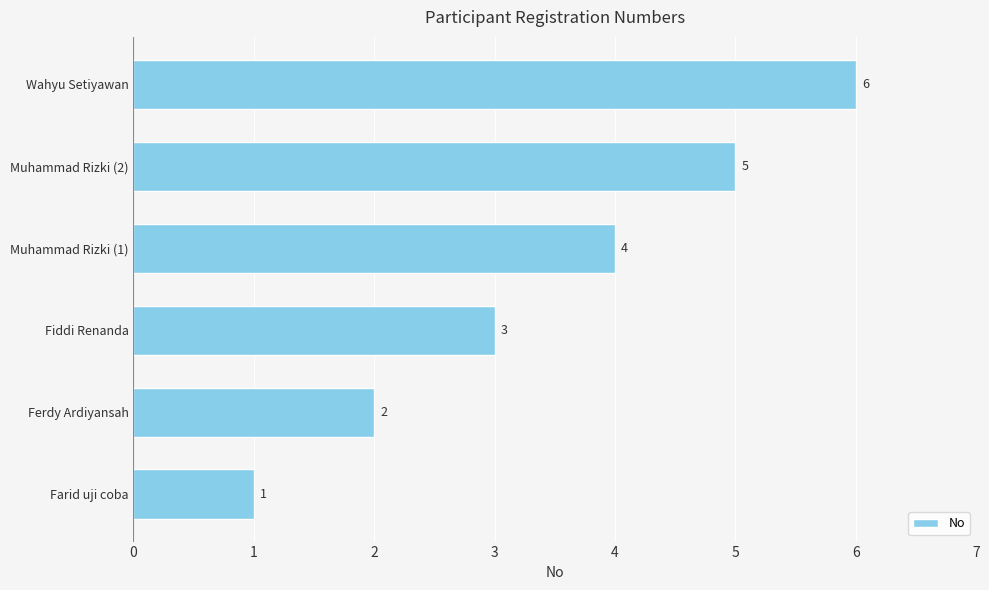

The value at Muhammad Rizki (2) is 3. True or false?

False